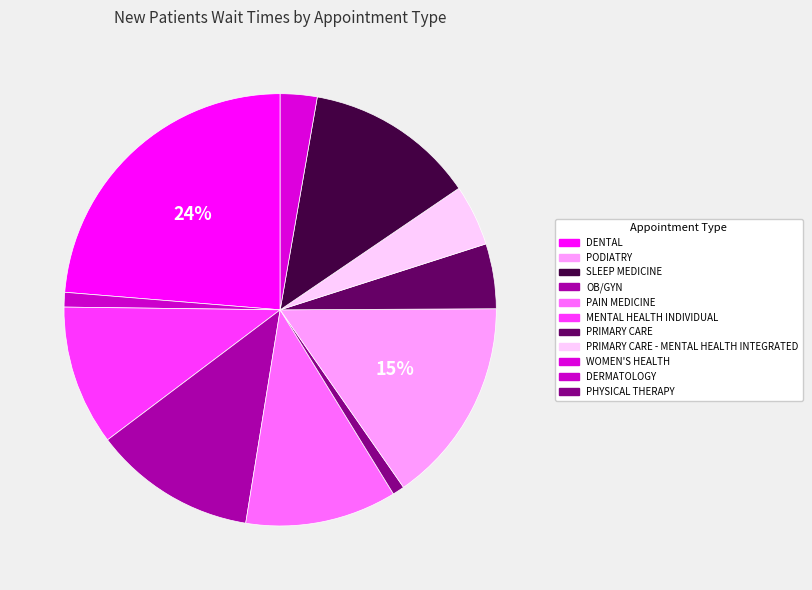

To the nearest percent, what is the average slice percentage?

9%